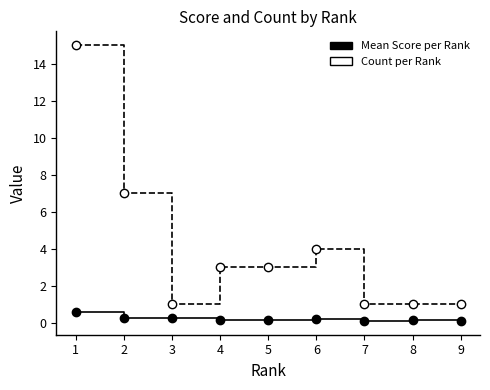

What is the greatest value displayed?

15.0